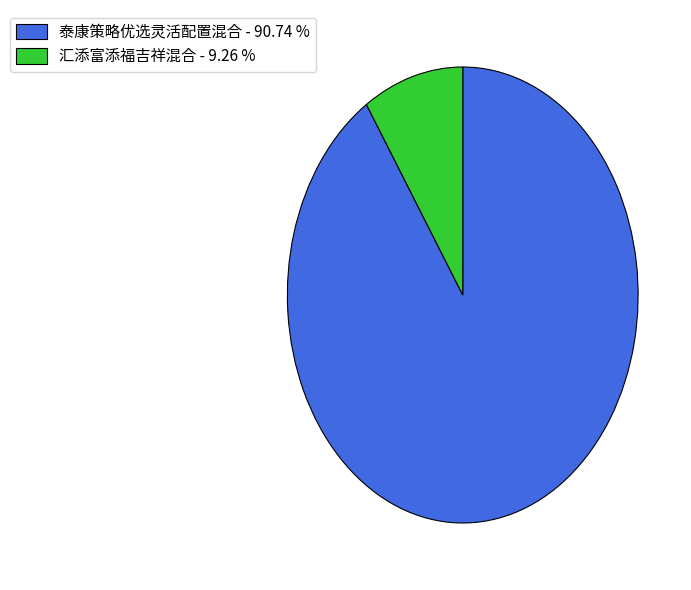

How many segments does this pie chart have?

2